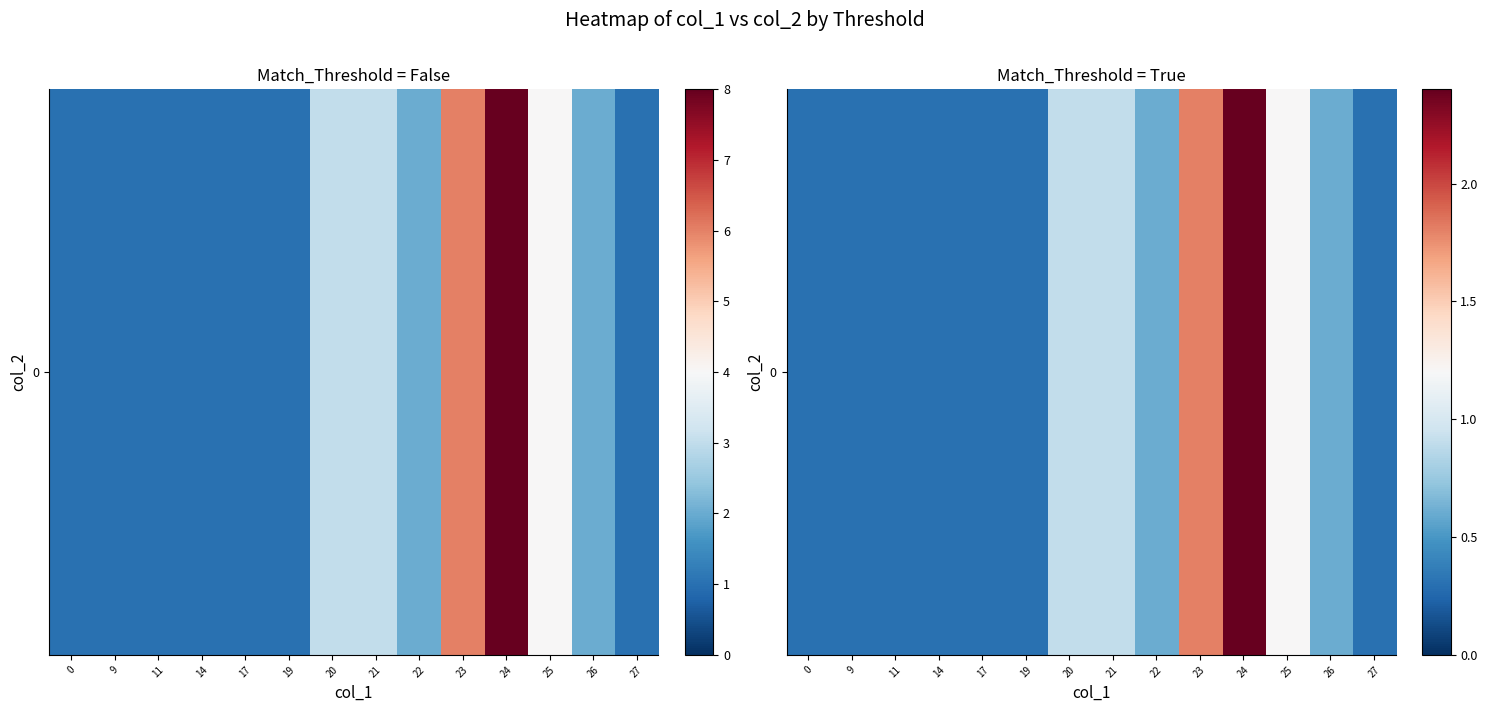

List the labels in order of value, largest first.

24, 23, 25, 20, 21, 22, 26, 0, 9, 11, 14, 17, 19, 27